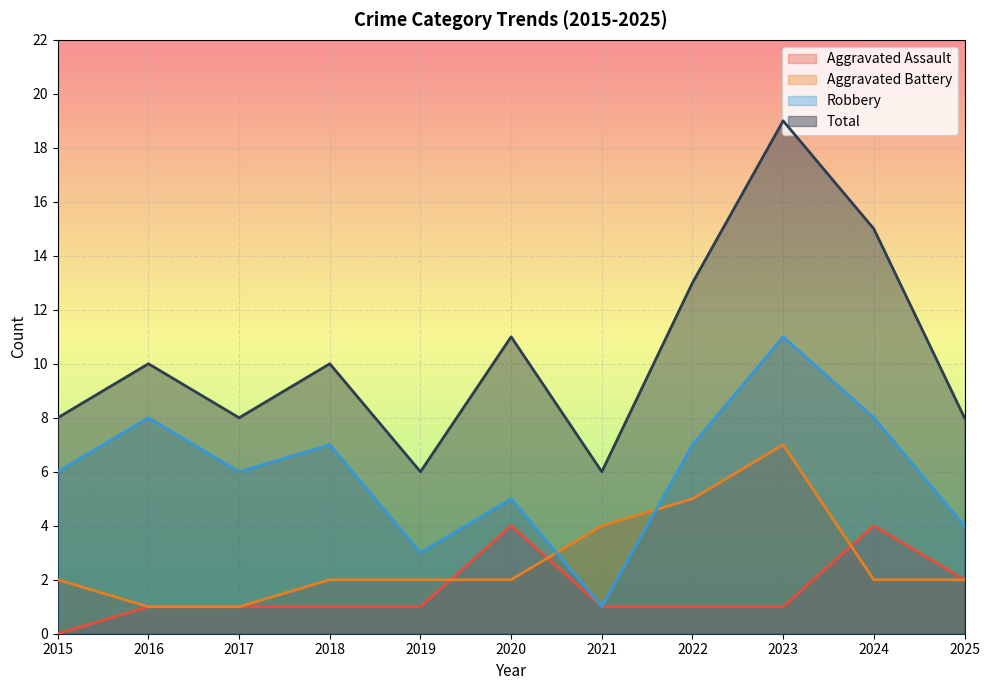

Does the chart display data point markers on the line(s)?

No